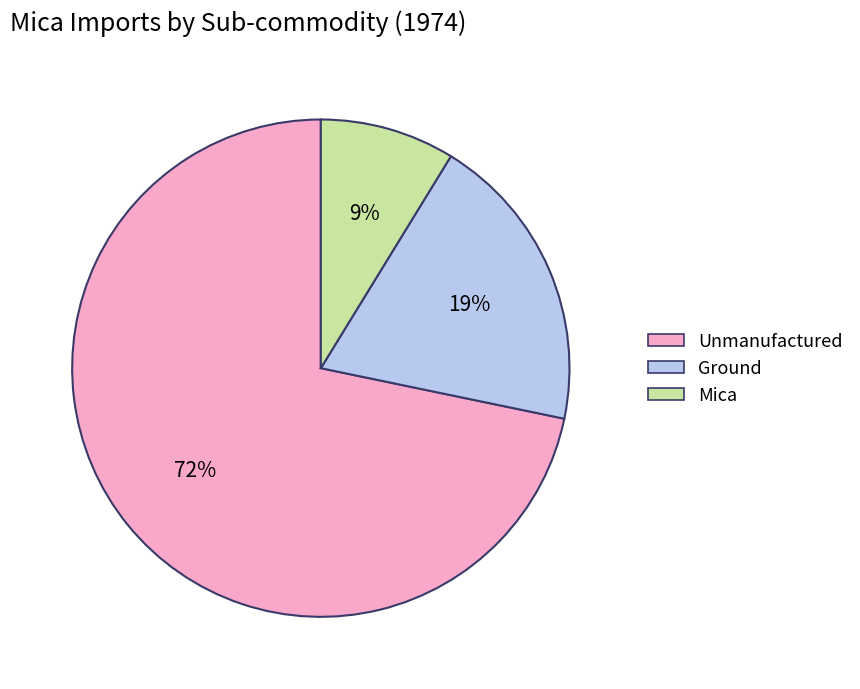

Is there any slice that represents more than half of the pie?

Yes